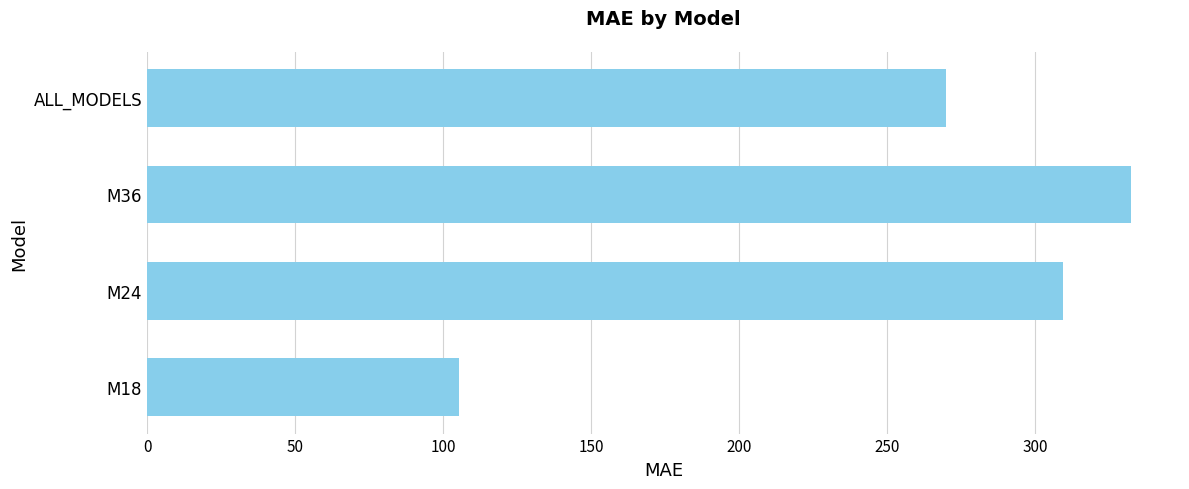

What is the smallest value displayed?

105.3